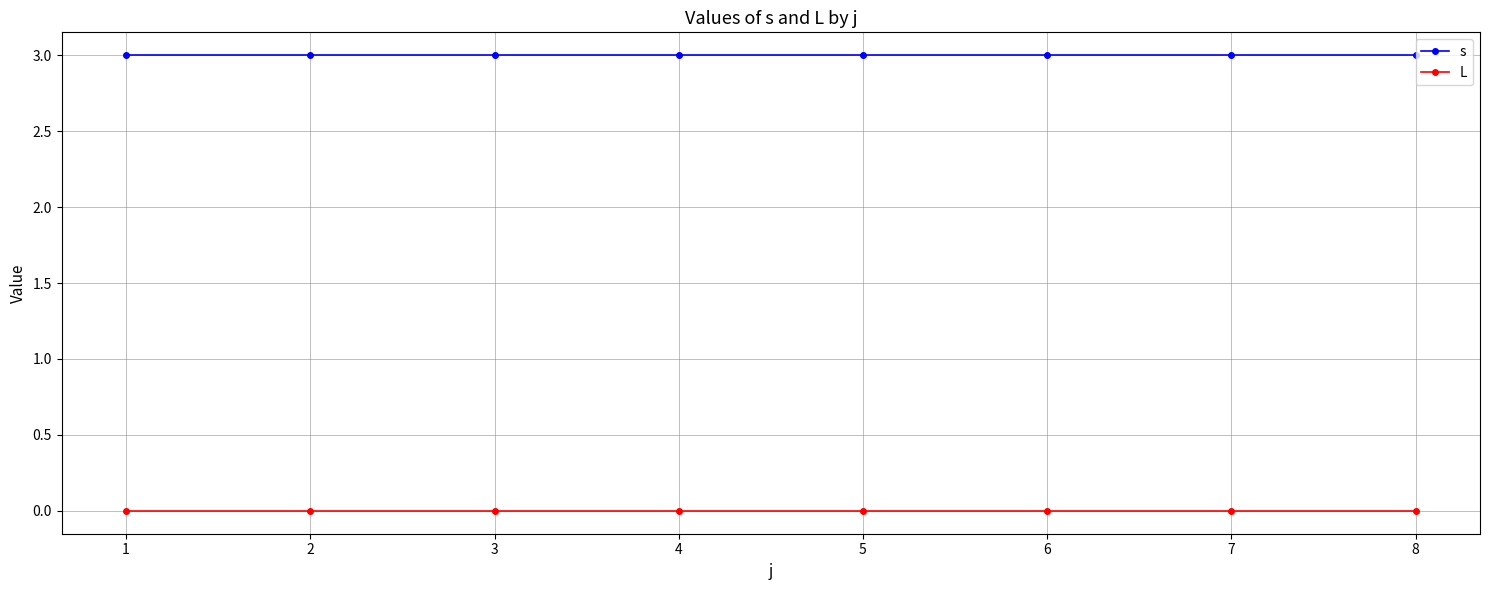

Reading left to right, what are all the values shown in this chart?

s: 1=3	2=3	3=3	4=3	5=3	6=3	7=3	8=3
L: 1=0	2=0	3=0	4=0	5=0	6=0	7=0	8=0